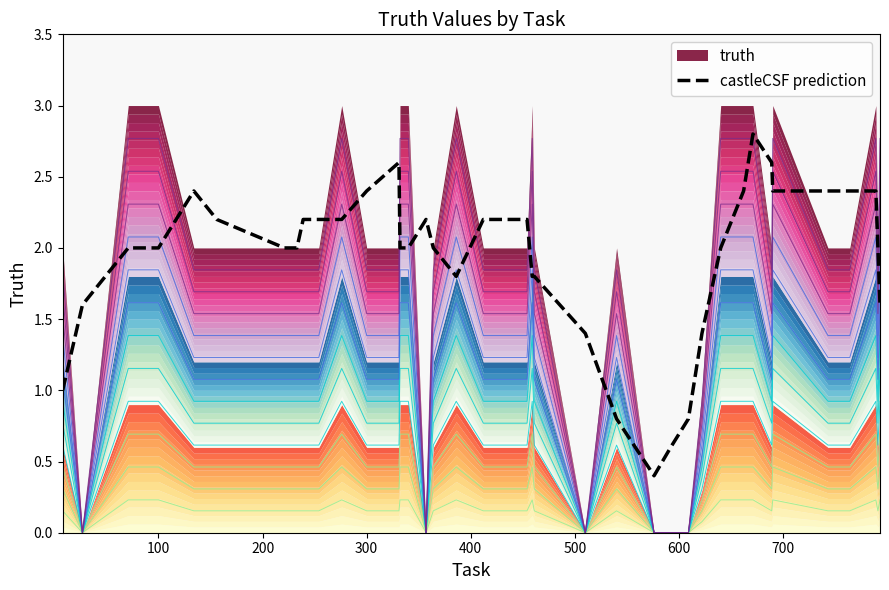

What is the lowest value of the castleCSF prediction series?

0.4